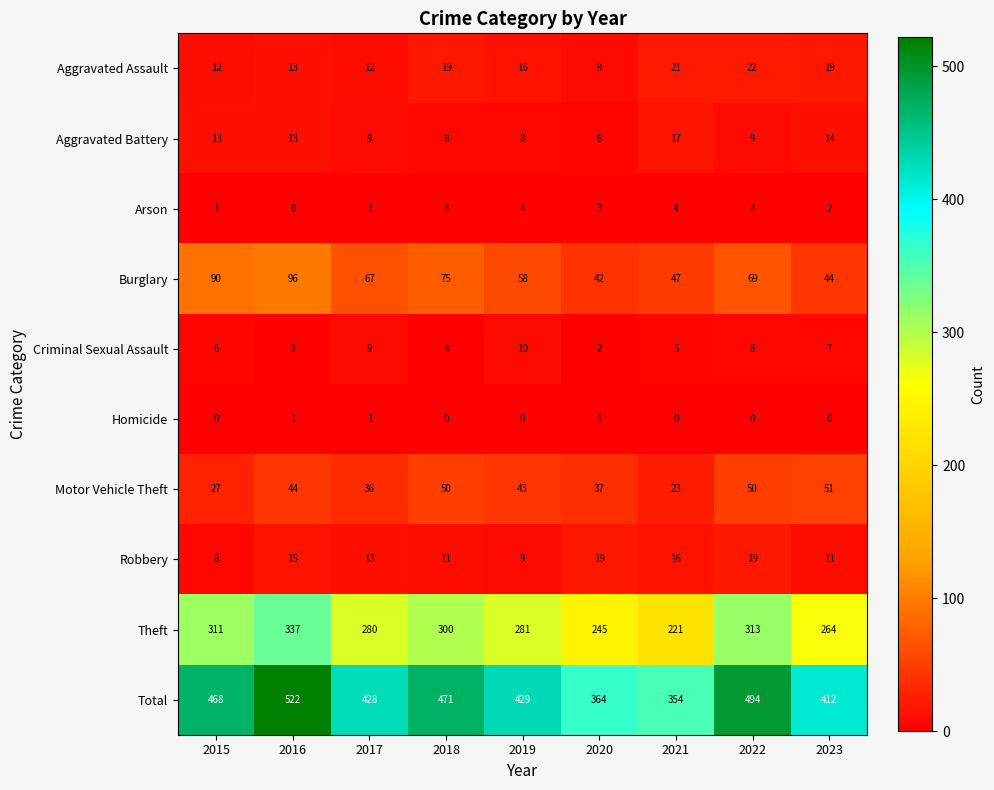

List the series in order of their peak value, lowest first.

Homicide, Arson, Criminal Sexual Assault, Aggravated Battery, Robbery, Aggravated Assault, Motor Vehicle Theft, Burglary, Theft, Total